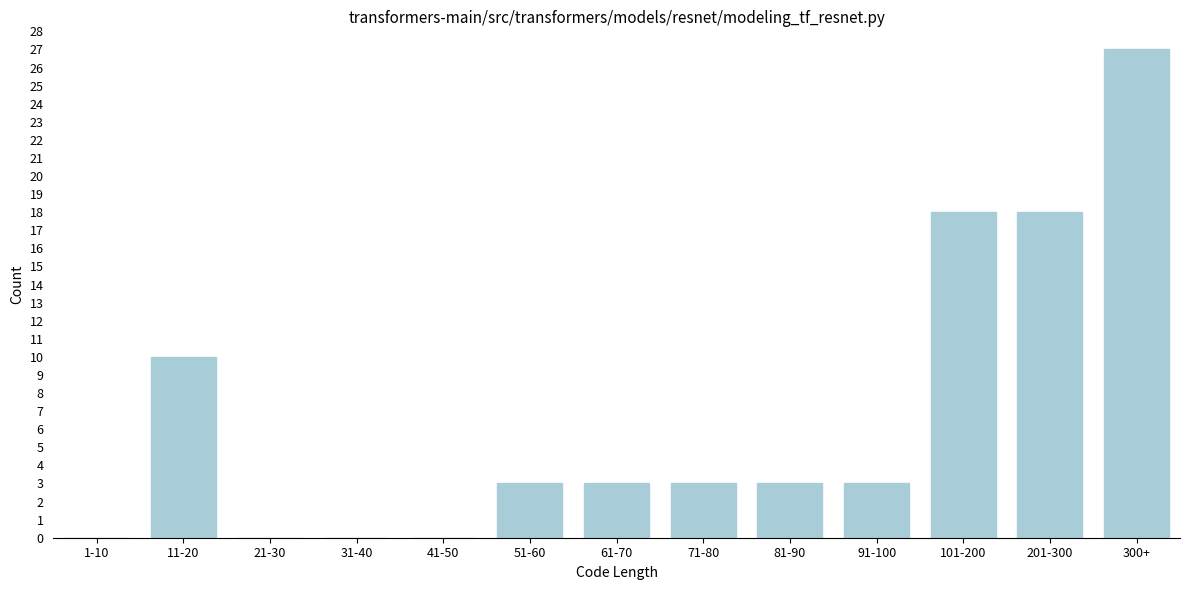

Reading left to right, transcribe all the data shown in this chart.

1-10=0	11-20=10	21-30=0	31-40=0	41-50=0	51-60=3	61-70=3	71-80=3	81-90=3	91-100=3	101-200=18	201-300=18	300+=27